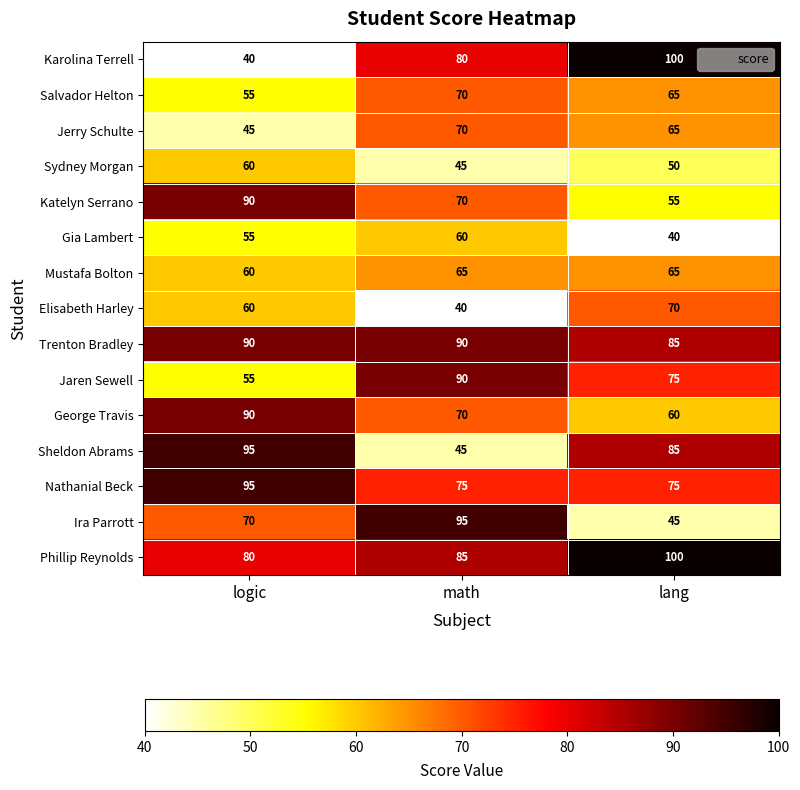

Which category has the highest value across all series?

lang